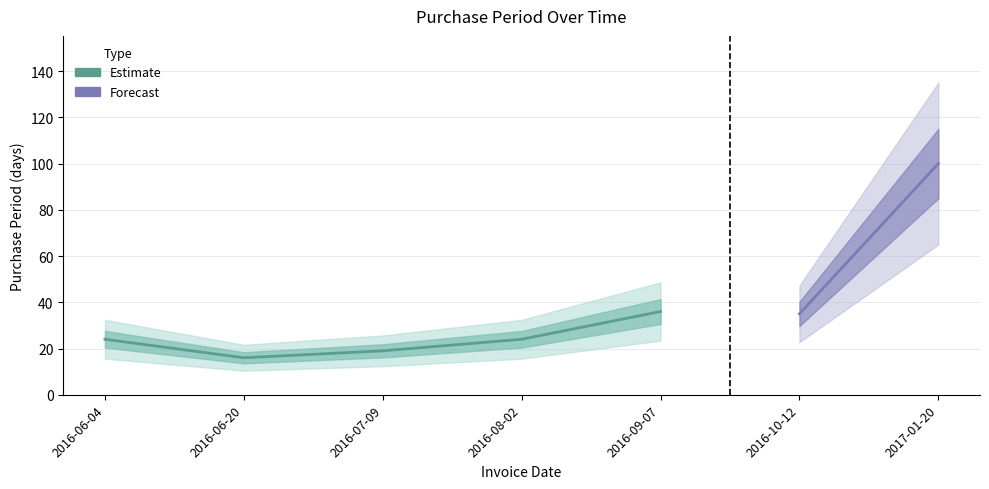

Is it true that the value at 2016-09-07 is 49?

False